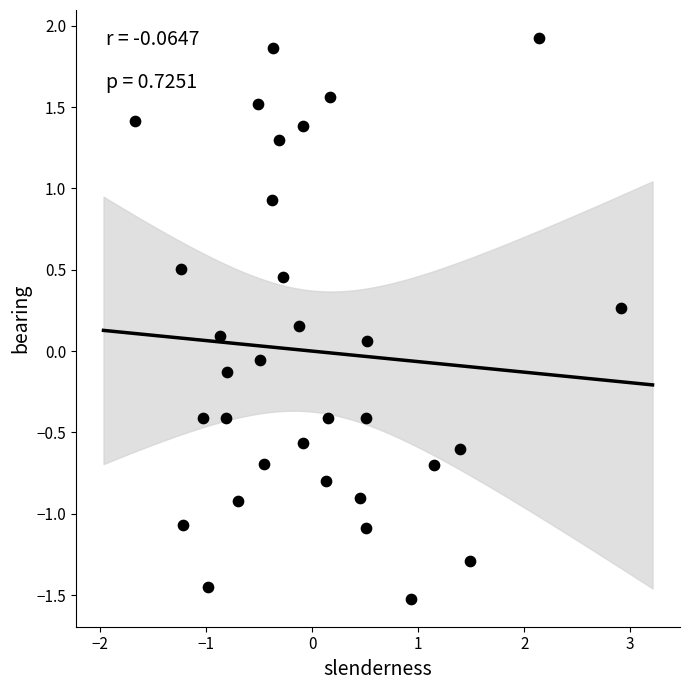

What is the range of X values (max minus min)?

4.6